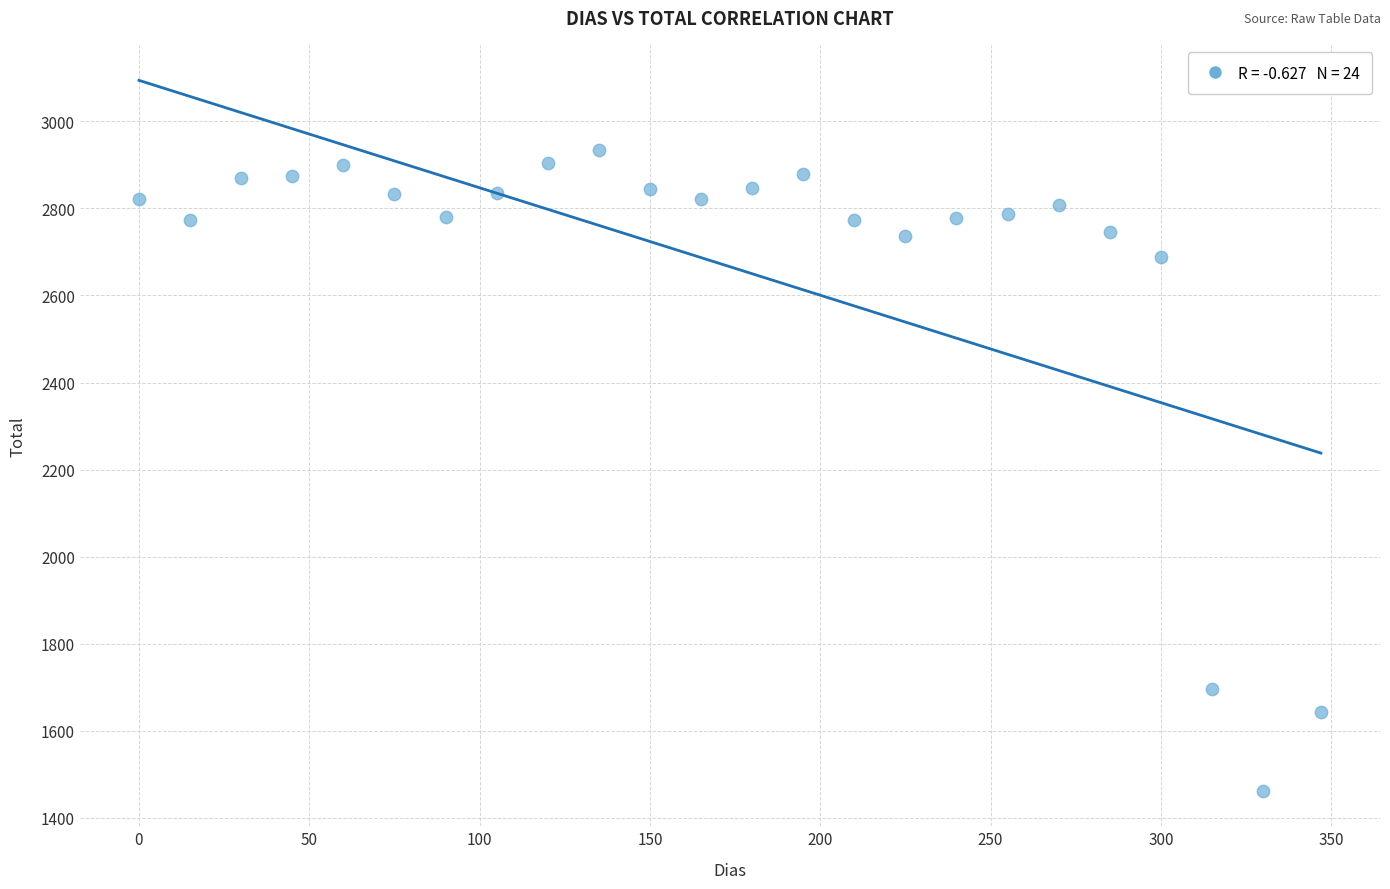

What is the range of X values (max minus min)?

347